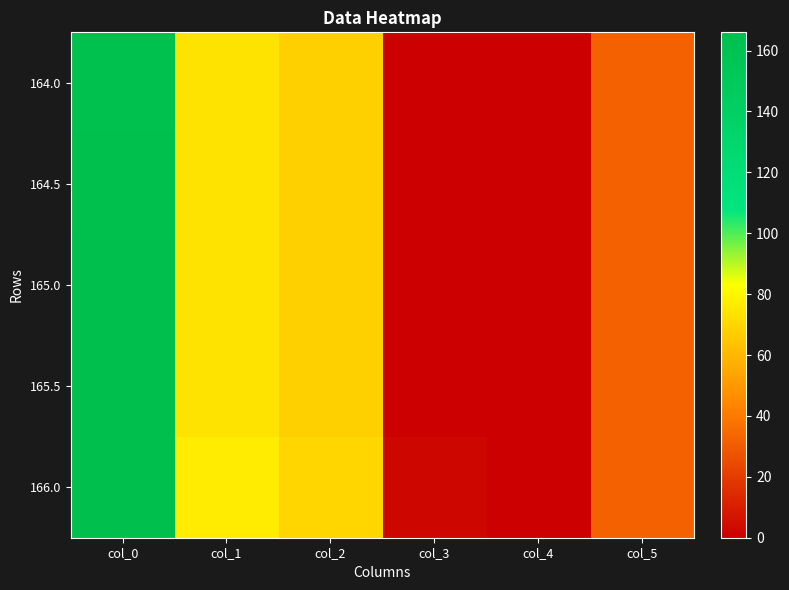

Reading left to right, list all the values displayed in this chart.

164.0: col_0=164.0	col_1=74.0	col_2=68.0	col_3=0.5	col_4=0.0	col_5=32.0
164.5: col_0=164.5	col_1=74.0	col_2=68.0	col_3=0.5	col_4=0.0	col_5=32.0
165.0: col_0=165.0	col_1=74.0	col_2=68.0	col_3=0.5	col_4=0.0	col_5=32.0
165.5: col_0=165.5	col_1=74.0	col_2=68.0	col_3=0.5	col_4=0.0	col_5=32.0
166.0: col_0=166.0	col_1=77.0	col_2=70.0	col_3=2.0	col_4=0.0	col_5=32.0